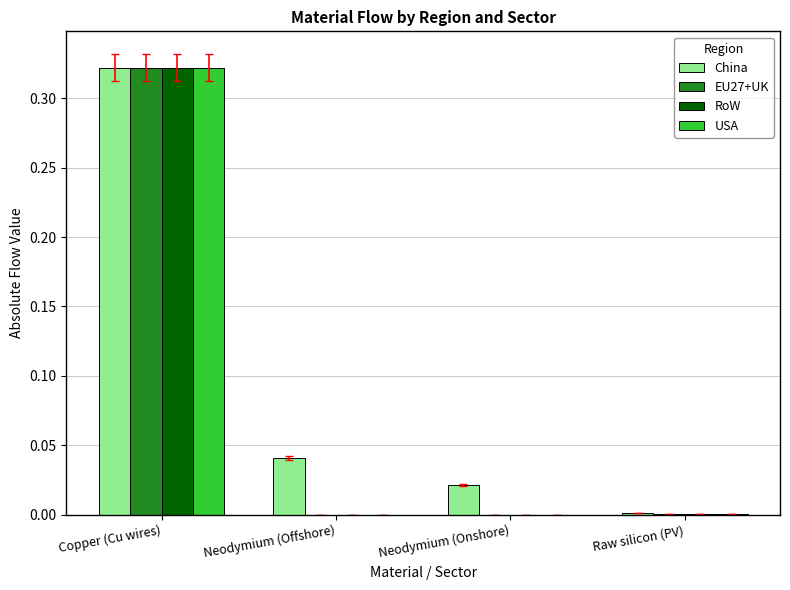

Which category has the highest value across all series?

Copper (Cu wires)